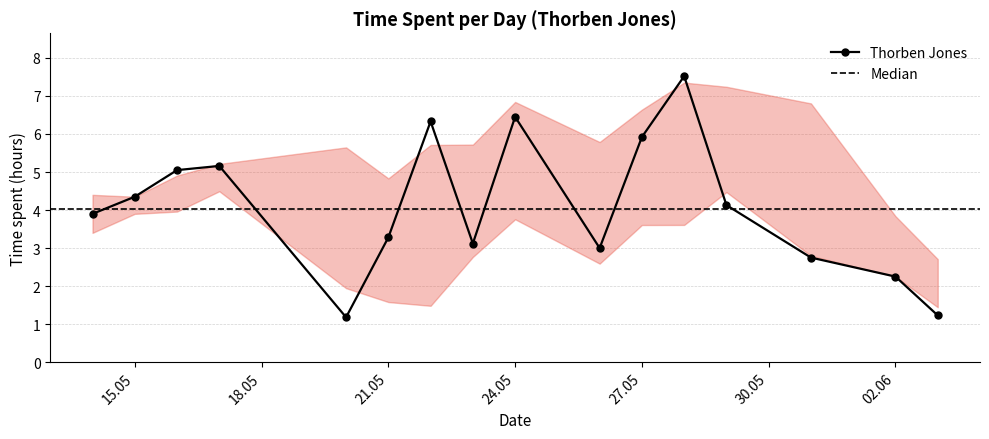

At which label does Thorben Jones first exceed 4?

15.05